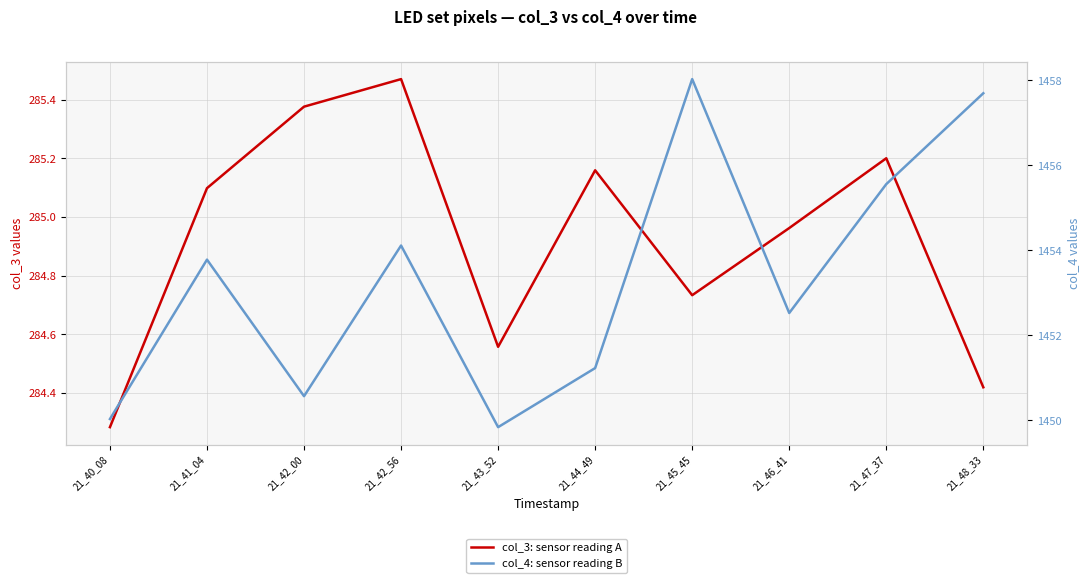

At which label does col_3: sensor reading A first exceed 285?

21_41_04